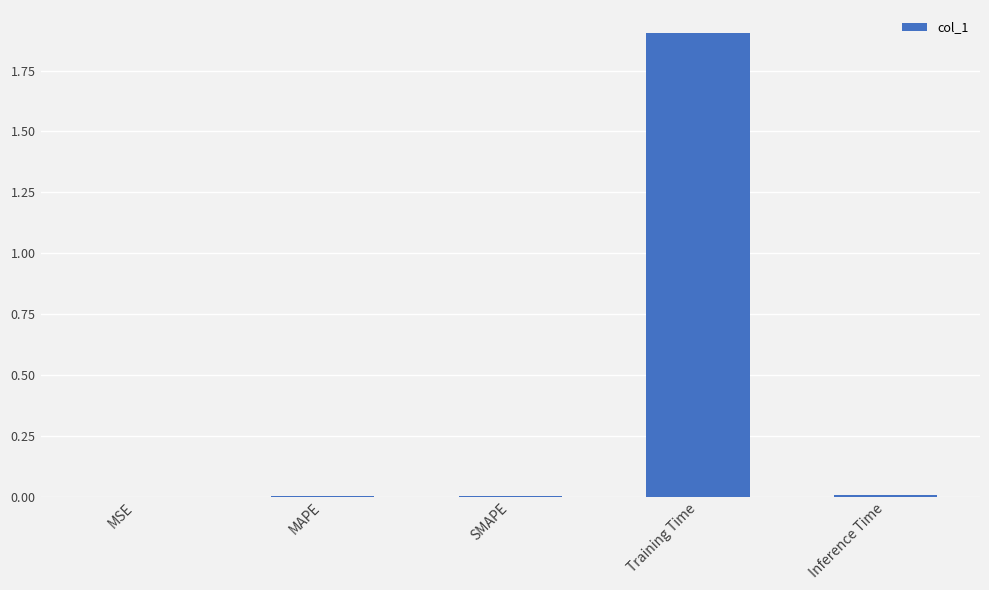

Are the bars horizontal?

No